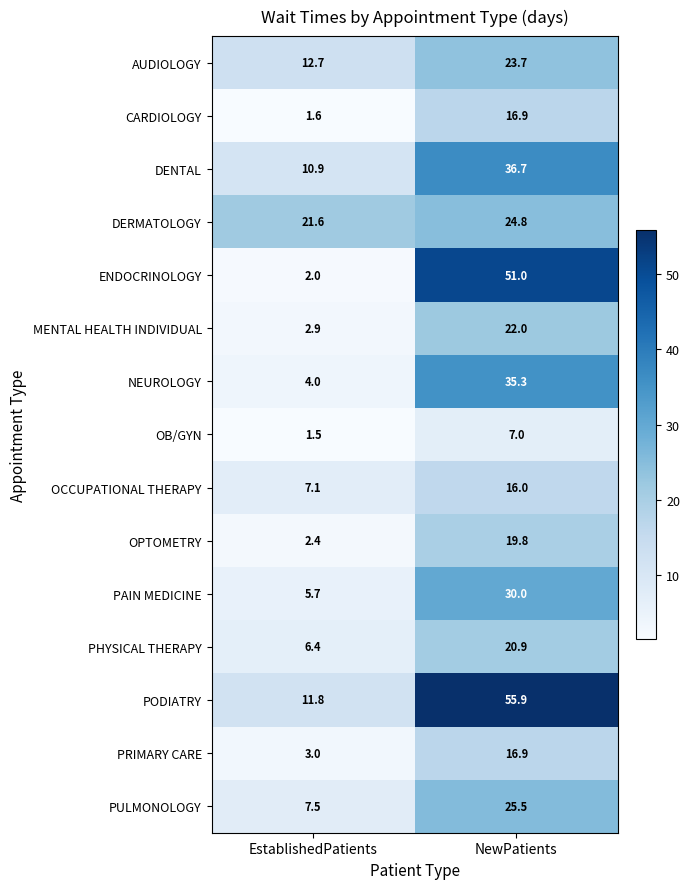

Rank the categories by PHYSICAL THERAPY value from highest to lowest.

NewPatients, EstablishedPatients